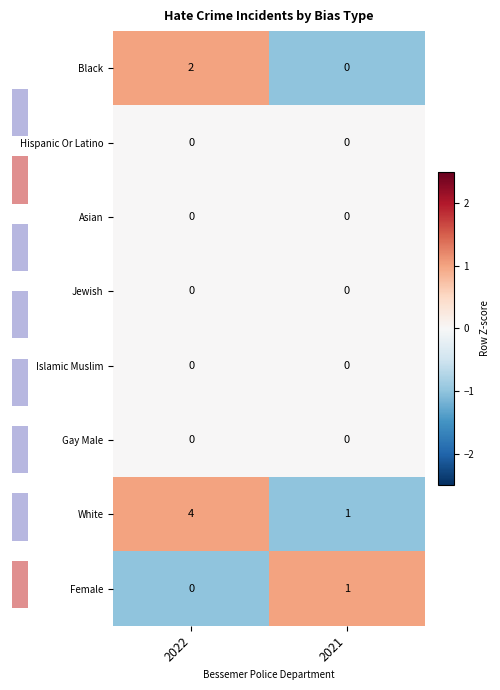

Is it true that Female equals 0 at 2022?

True